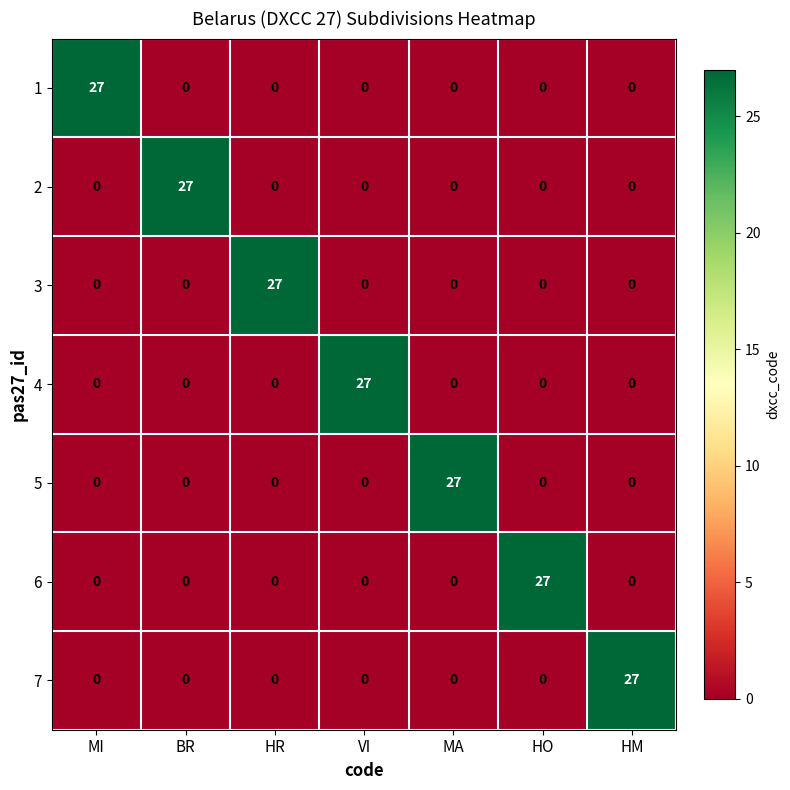

What is the total value across all series at HM?

27